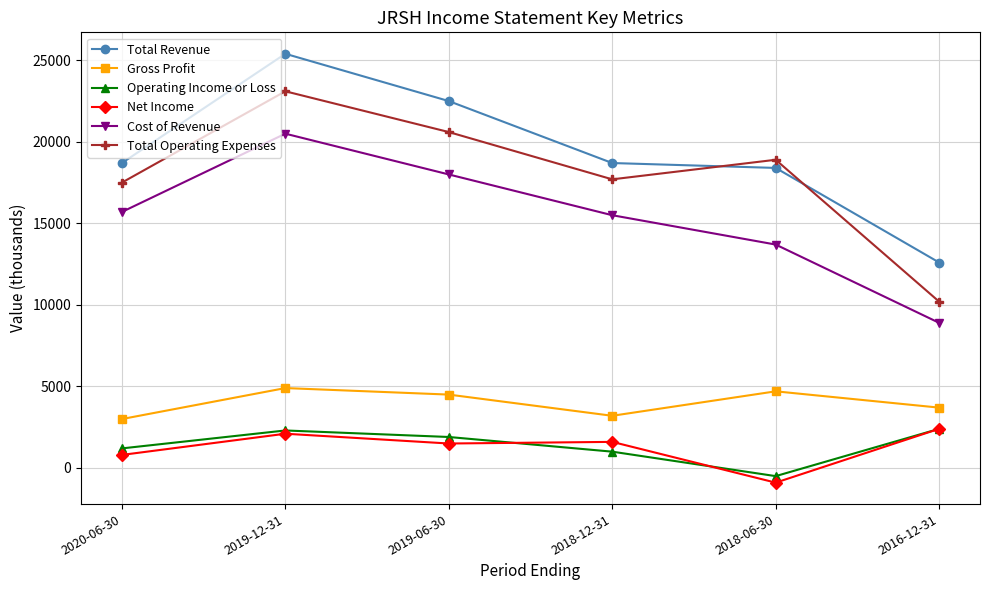

What is the minimum value for Cost of Revenue?

8900